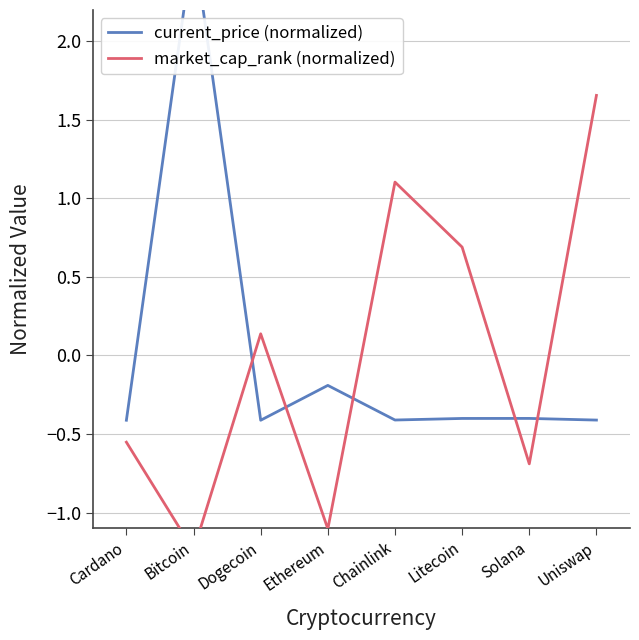

Is the value of current_price (normalized) at Cardano greater than the value of market_cap_rank (normalized) at Cardano?

Yes